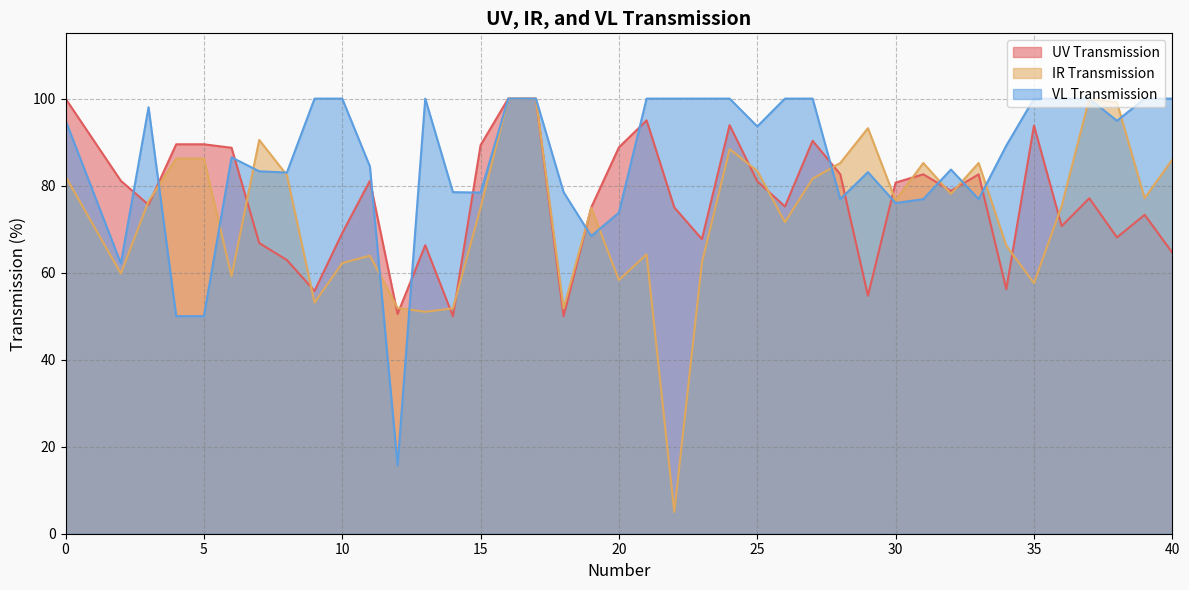

How many values in the UV Transmission series exceed 78?

20